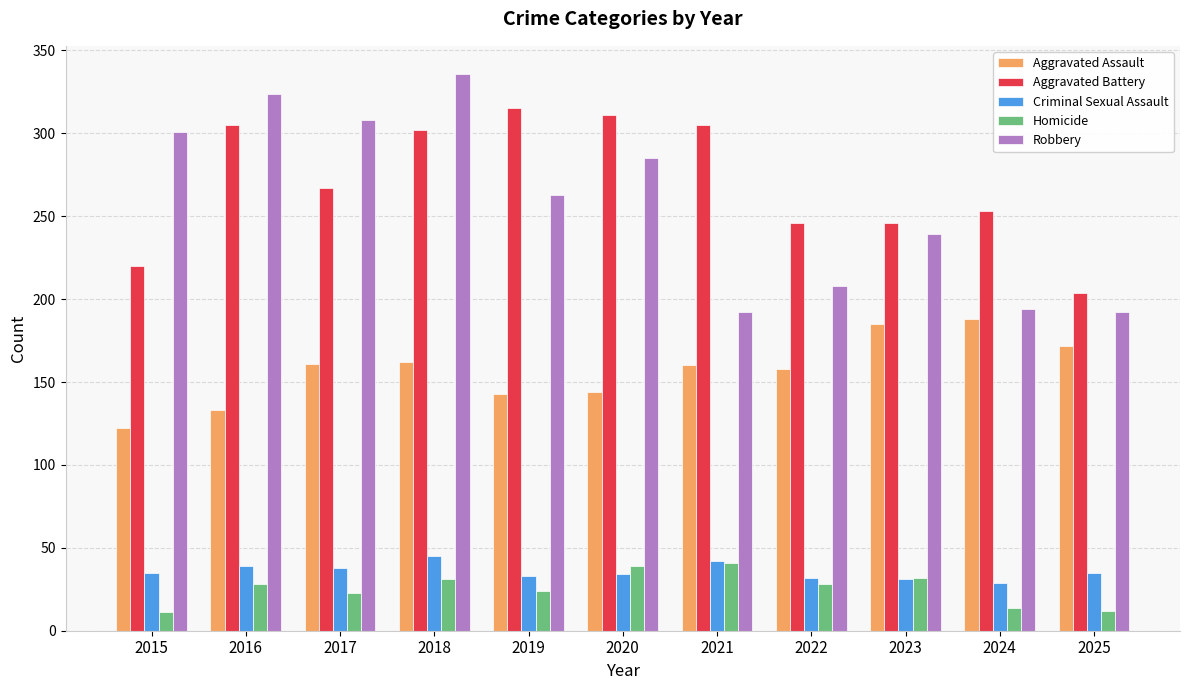

What is the spread (max minus min) of values at 2023?

215